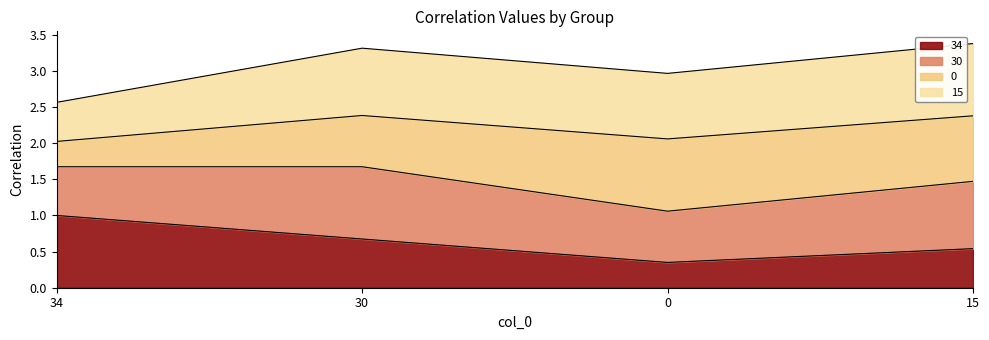

What is the total value across all series at 15?

3.4